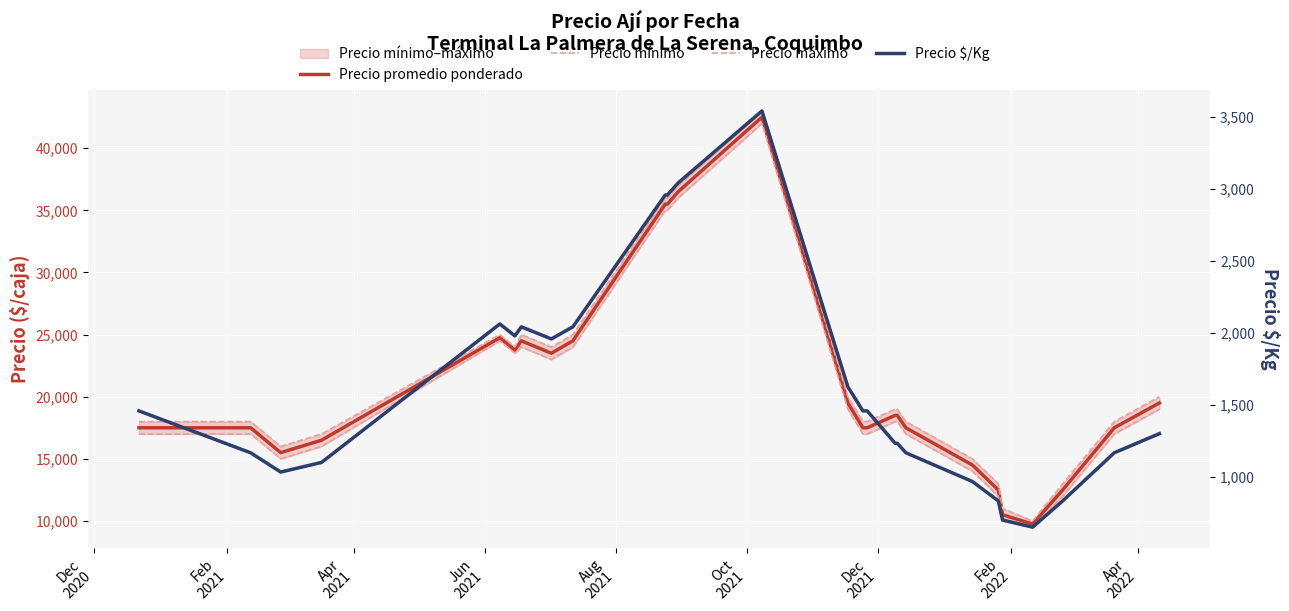

Does the chart display data point markers on the line(s)?

No